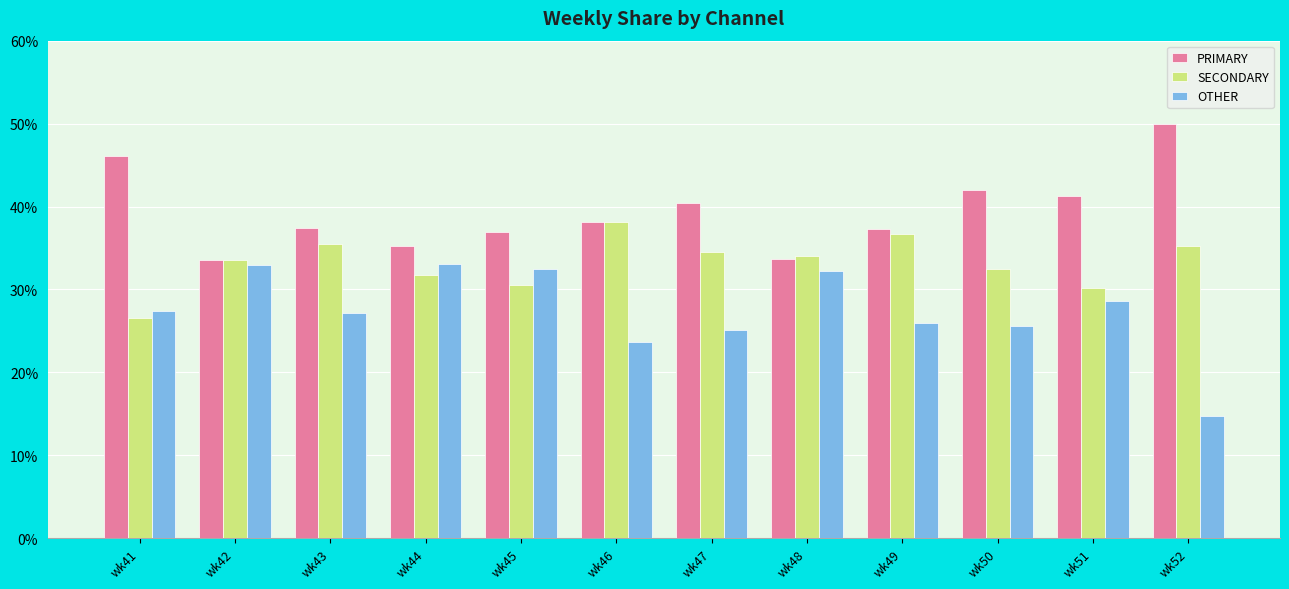

What is the greatest value displayed?

50.0